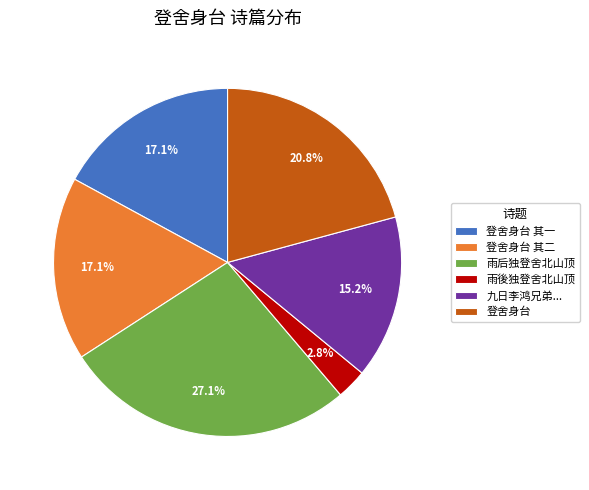

How many slices are in this pie chart?

6